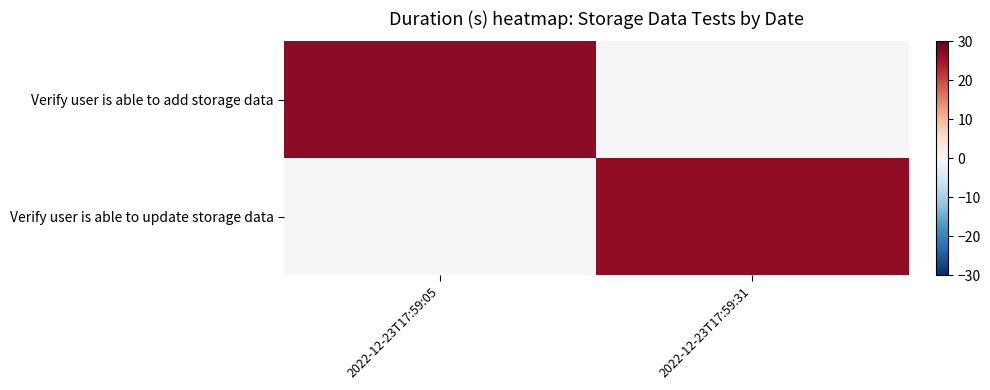

How many series are shown in this chart?

2